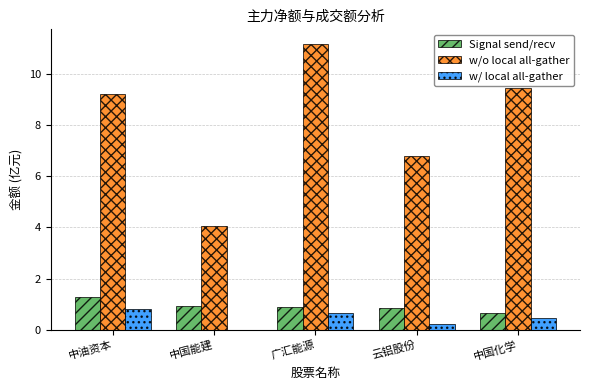

Between 中油资本 and 云铝股份, which series saw the biggest shift?

w/o local all-gather